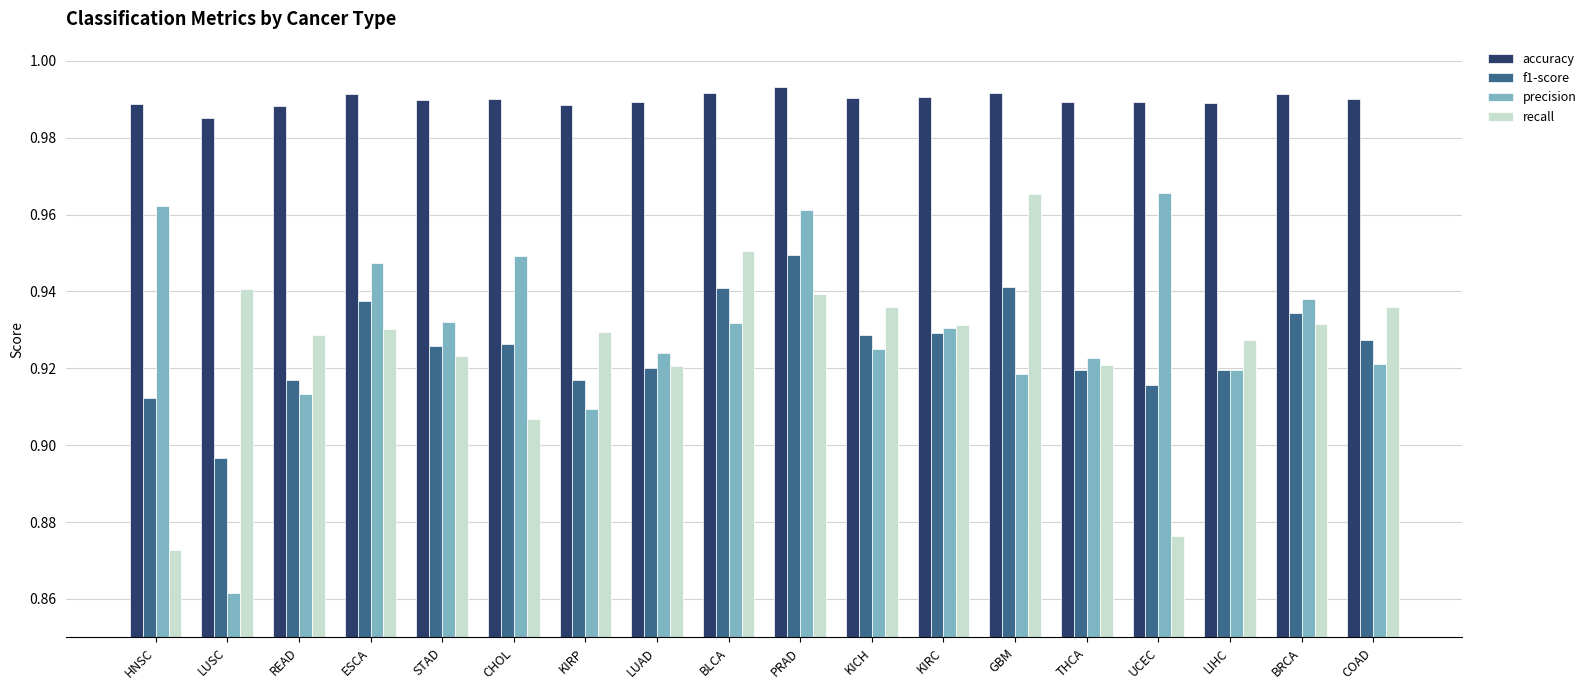

Where is accuracy nearest to the value 0?

LUSC